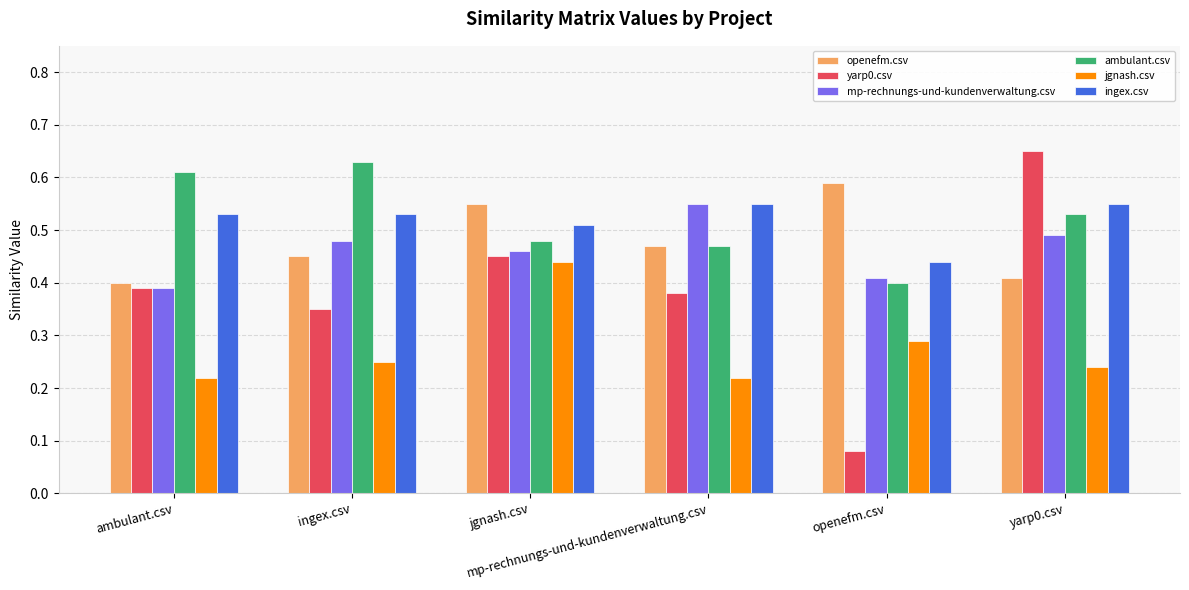

At how many categories does at least one series exceed 0?

6